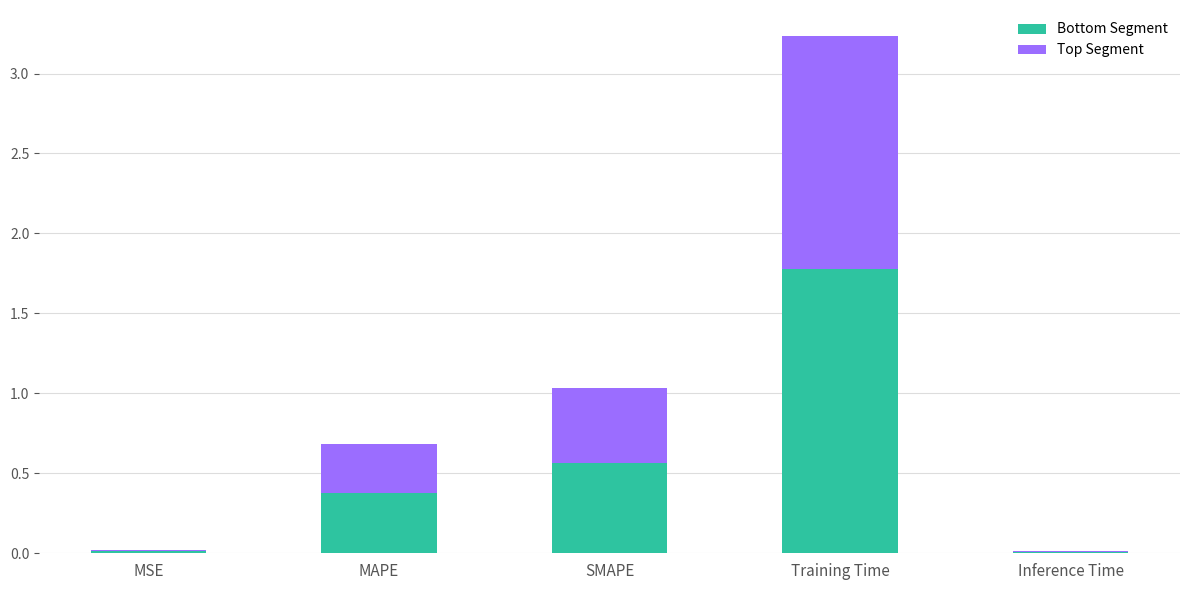

What is the sum of the Bottom Segment values at MAPE and SMAPE?

0.9